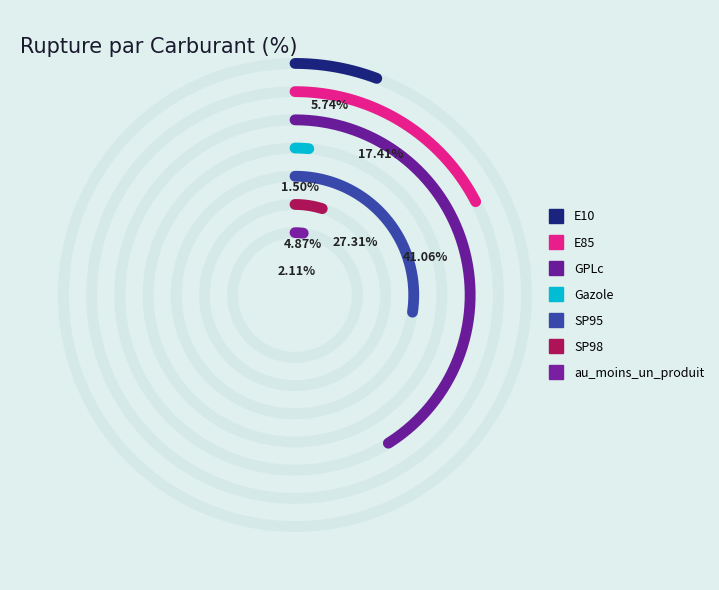

True or false: E10 accounts for 16% of the total.

False